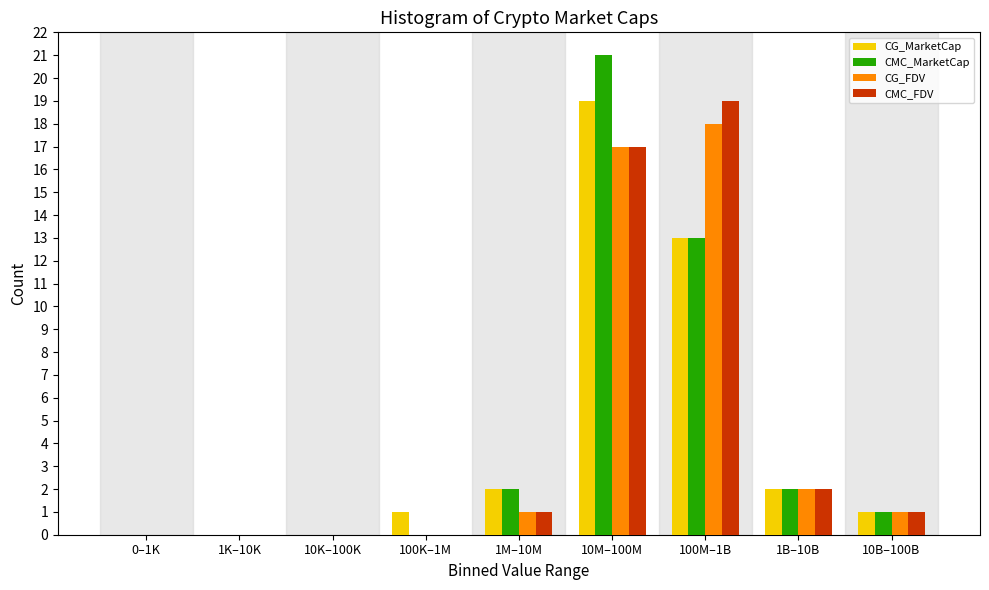

At which category is the sum across all series the highest?

10M–100M